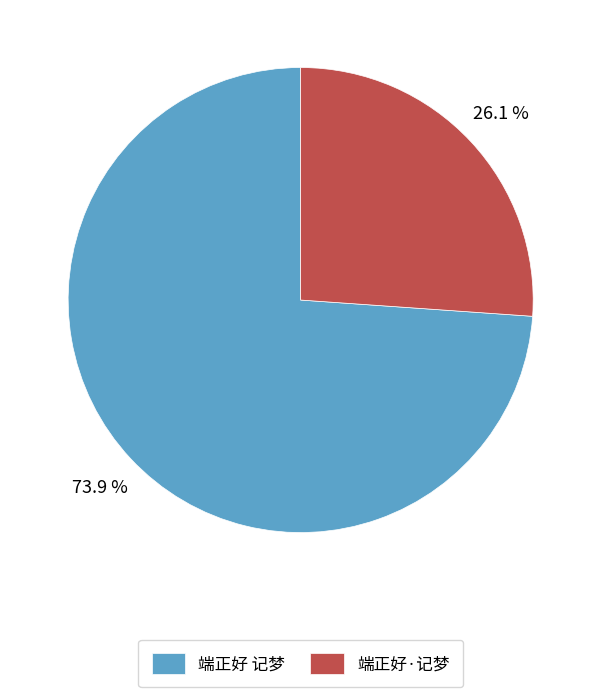

Is it true that 端正好 记梦 is 74% of the pie?

True